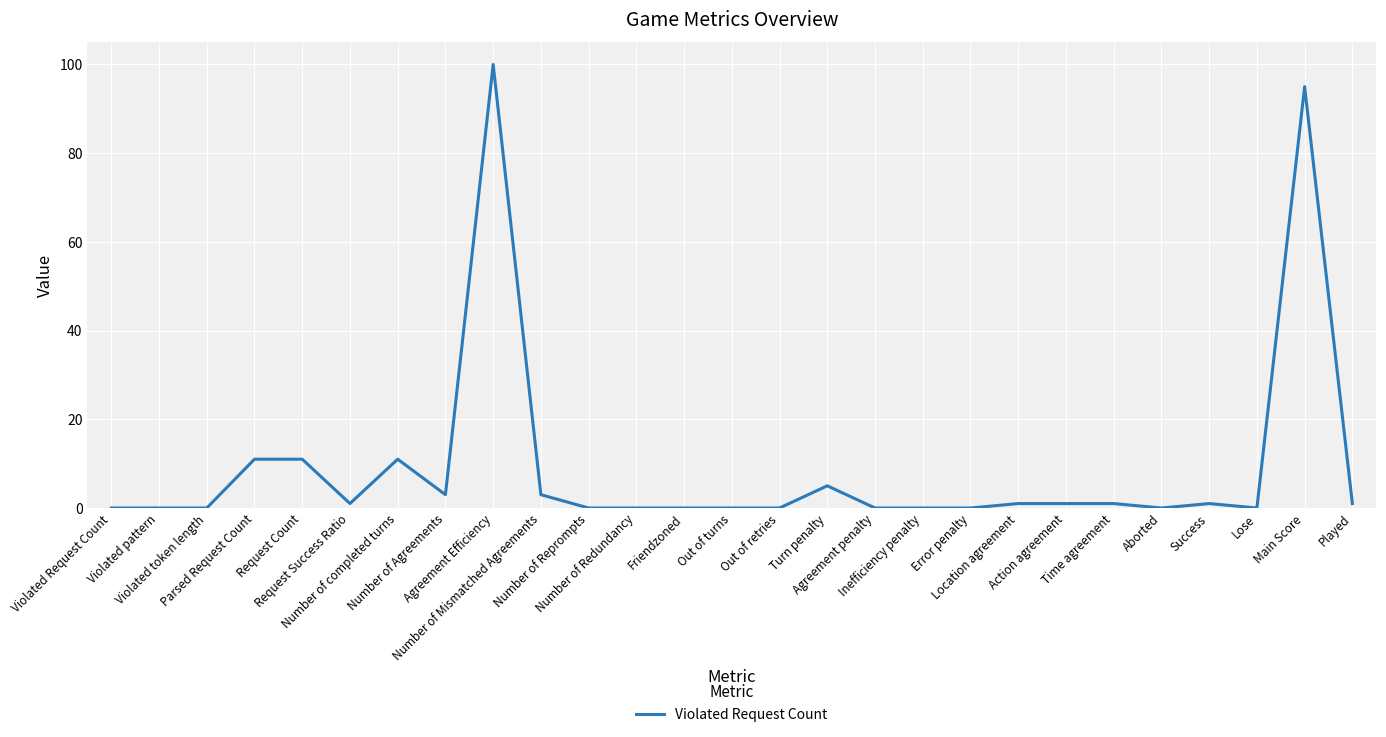

What is the maximum value shown in the chart?

100